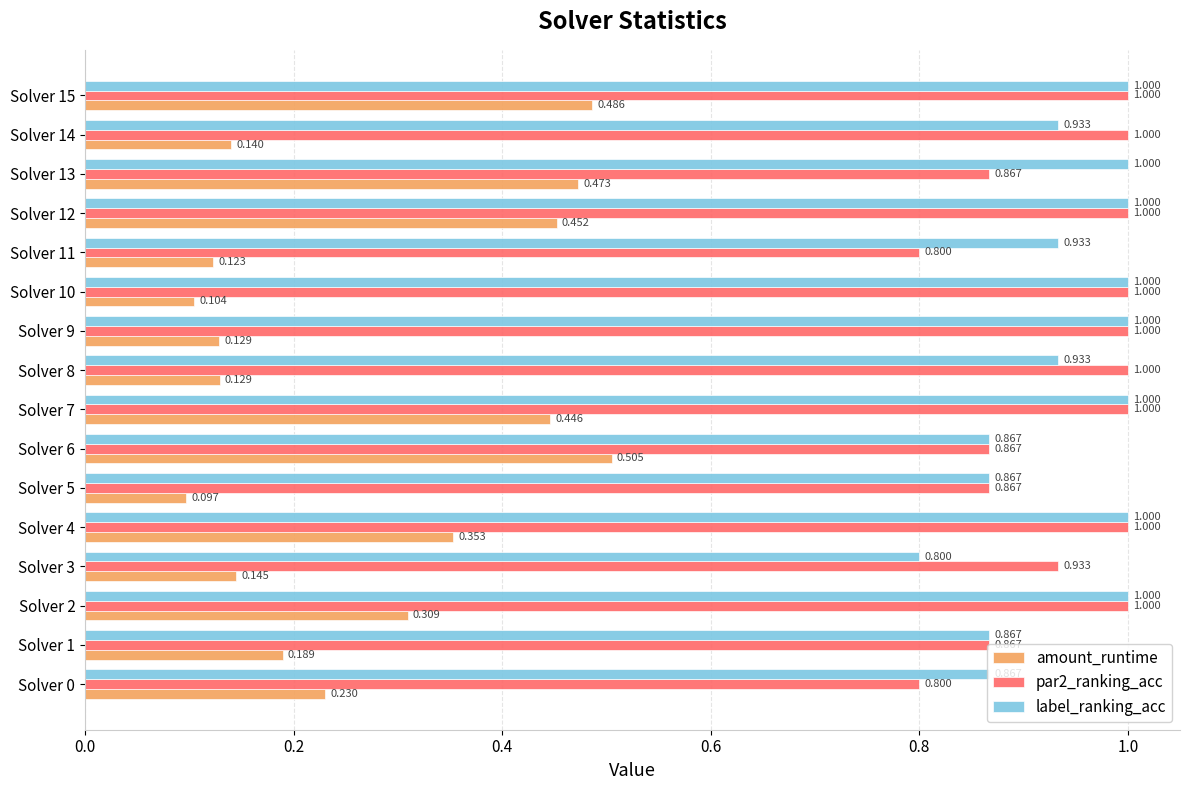

Which series has the widest spread of values?

amount_runtime